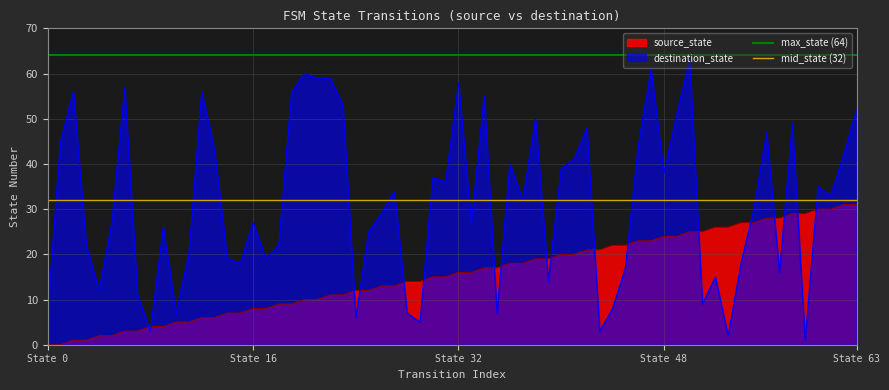

What is the highest value of the destination_state series?

63